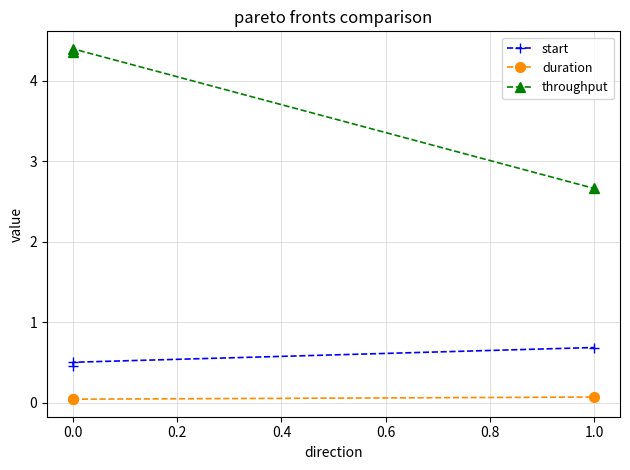

What are all the series names shown in the legend?

start, duration, throughput